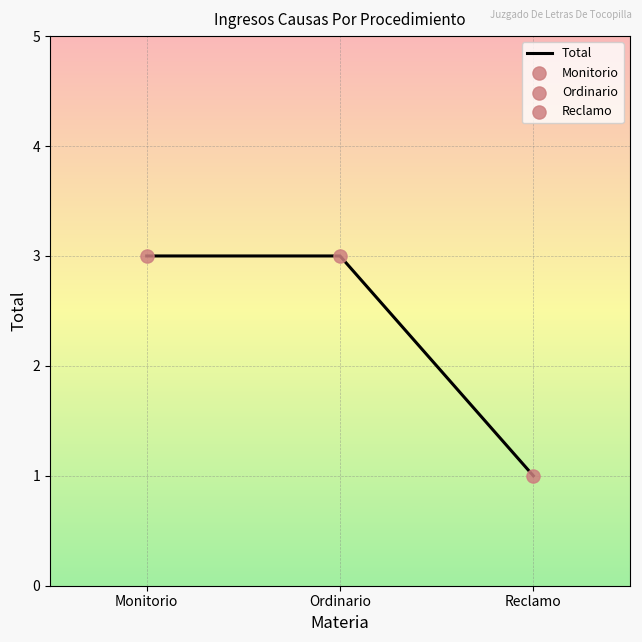

What is the change in value from Monitorio to Reclamo?

-2